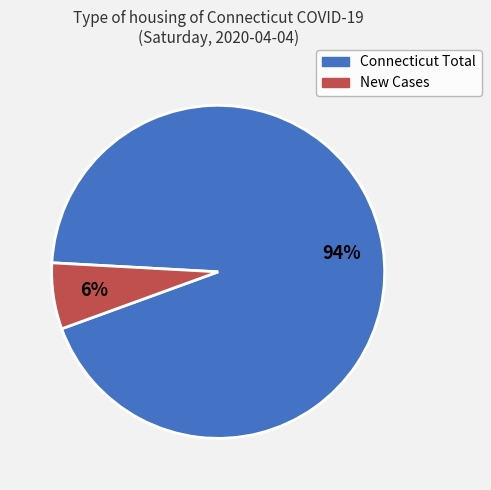

To the nearest percent, what is the average slice percentage?

50%